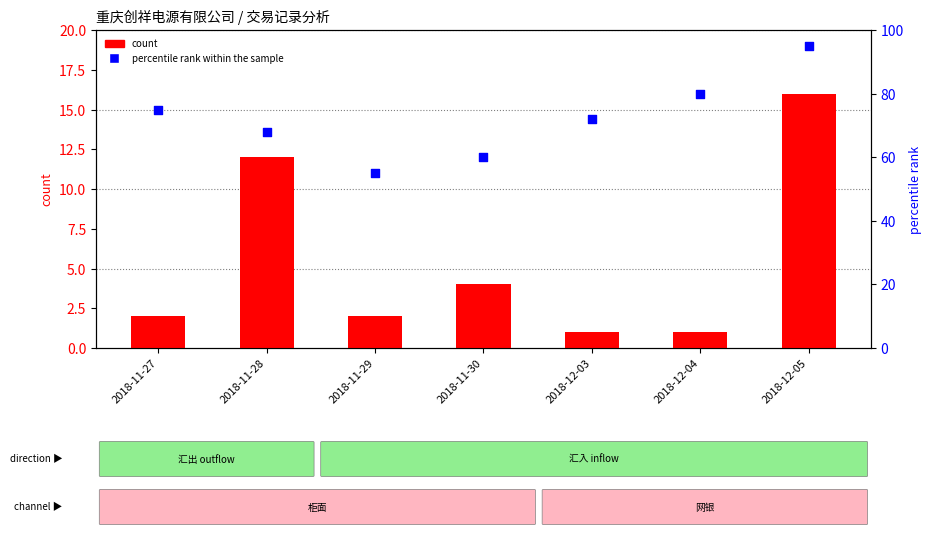

What is the total value across all series at 2018-11-27?

77